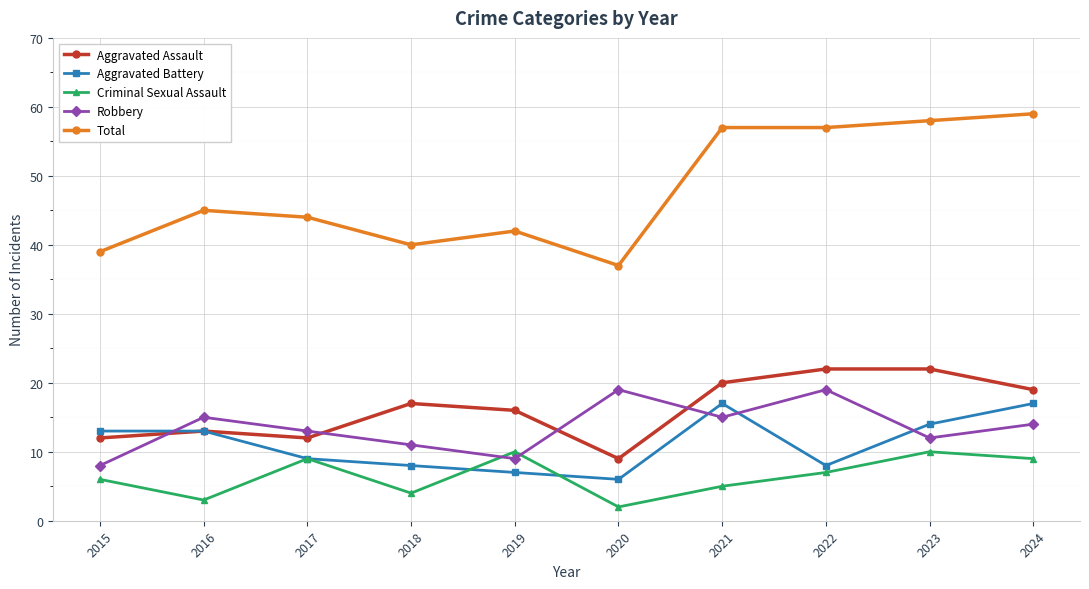

At which category does the chart reach its minimum across all series?

2020